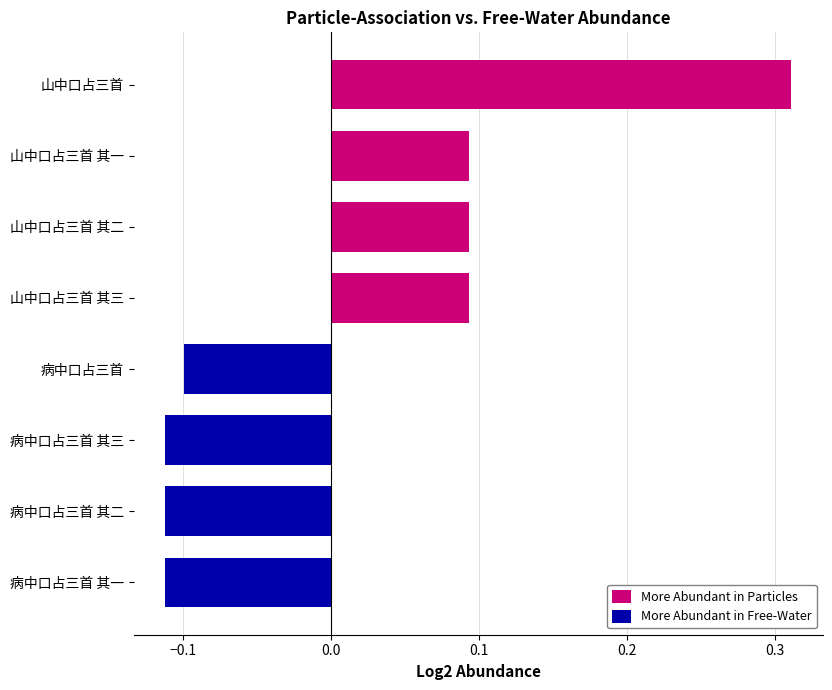

How many data points does each series have?

8